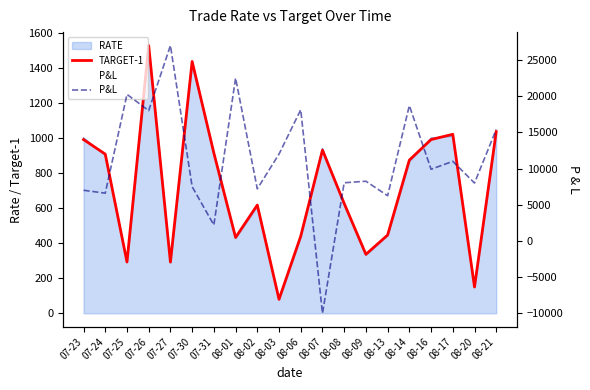

What is the highest value of the P&L series?

27000.0